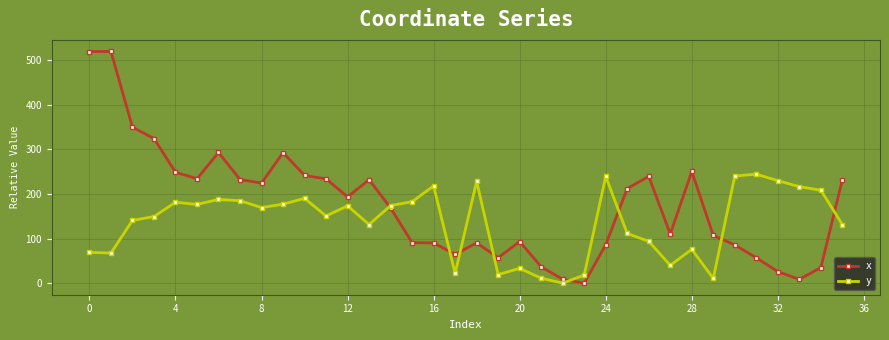

At how many categories does at least one series exceed 284?

6